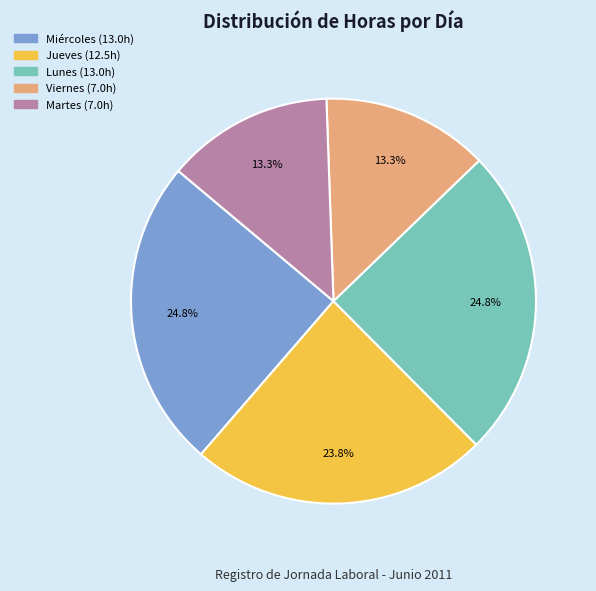

How many segments does this pie chart have?

5